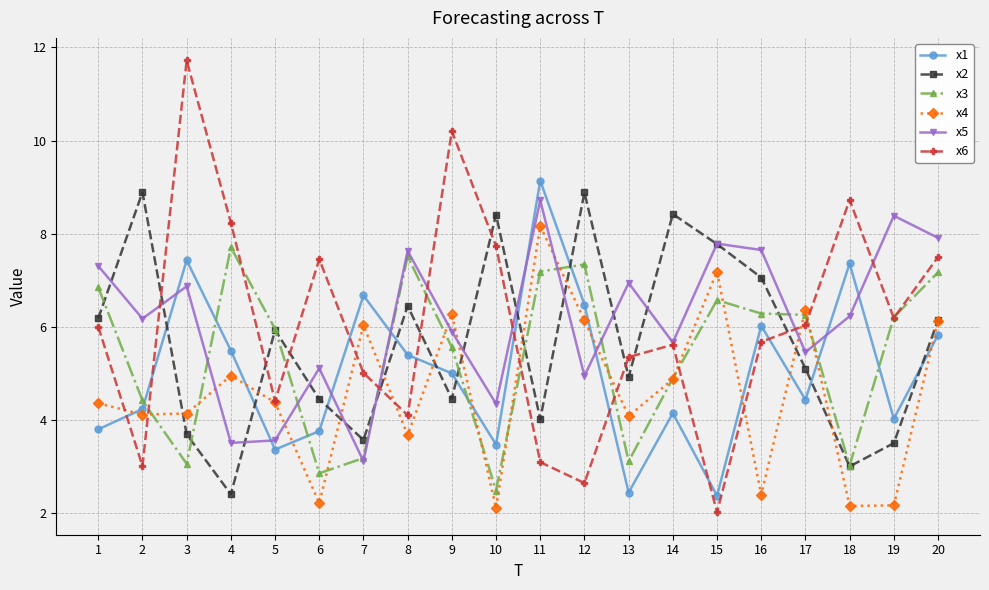

How many distinct data groups are displayed?

6